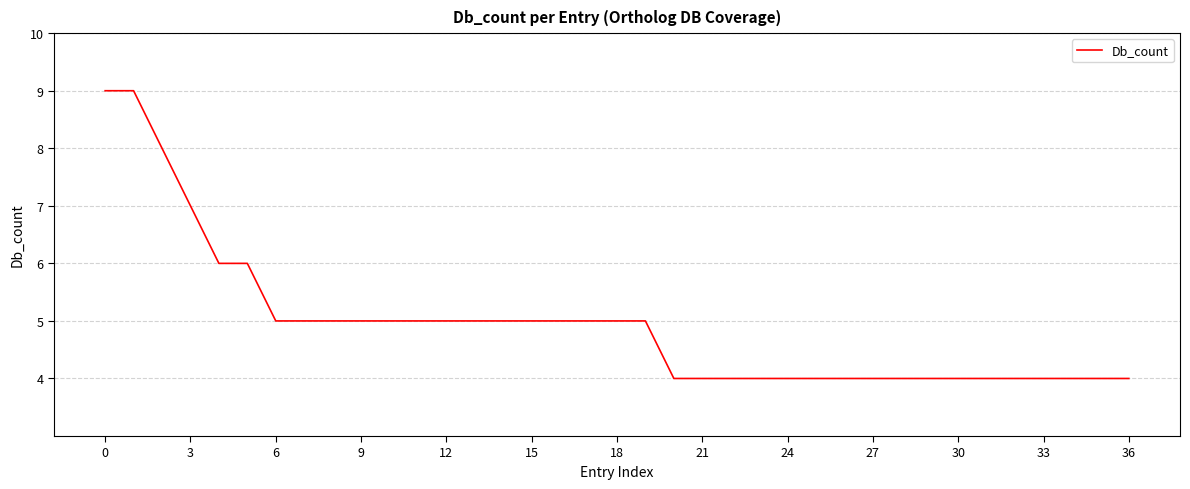

What is the difference between the maximum and minimum values?

5